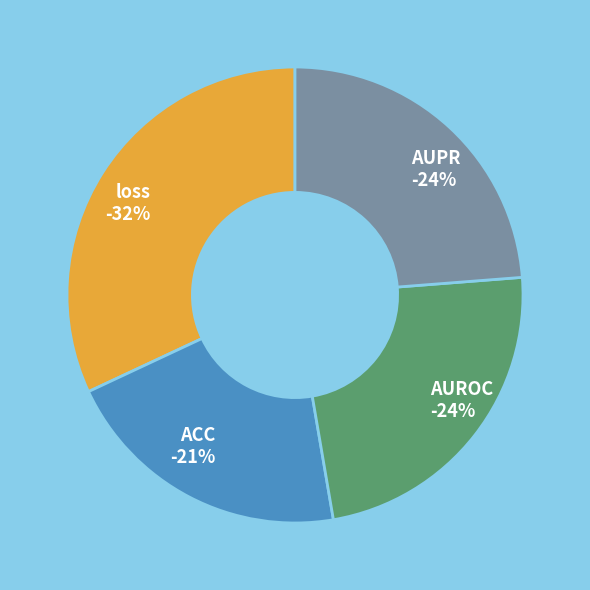

To the nearest percent, what is the difference between the largest and smallest slice percentages?

11%